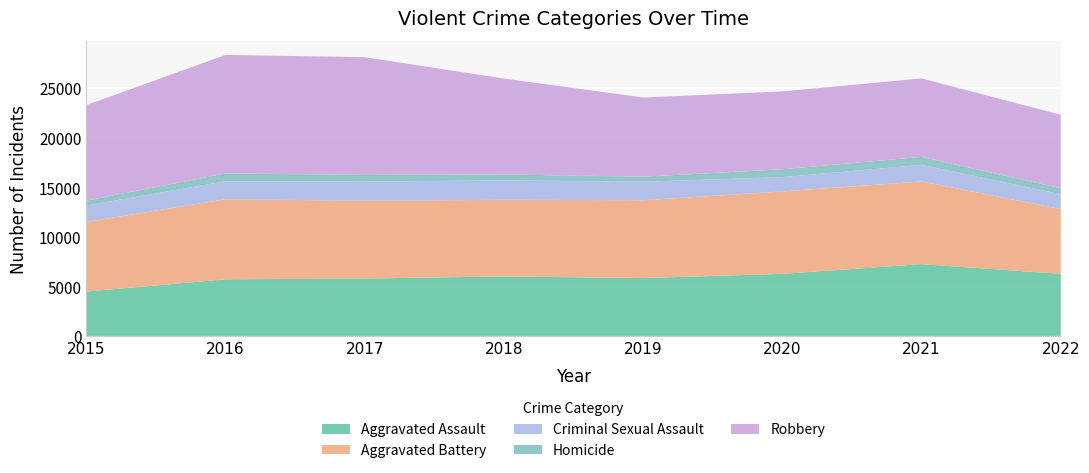

Reading left to right, list all the values displayed in this chart.

Aggravated Assault: 2015=4480	2016=5712	2017=5793	2018=6001	2019=5840	2020=6263	2021=7242	2022=6264
Aggravated Battery: 2015=7018	2016=8085	2017=7845	2018=7735	2019=7857	2020=8319	2021=8347	2022=6535
Criminal Sexual Assault: 2015=1662	2016=1815	2017=1938	2018=1969	2019=1870	2020=1446	2021=1674	2022=1501
Homicide: 2015=496	2016=786	2017=672	2018=589	2019=498	2020=787	2021=803	2022=605
Robbery: 2015=9638	2016=11960	2017=11880	2018=9679	2019=7994	2020=7856	2021=7919	2022=7410